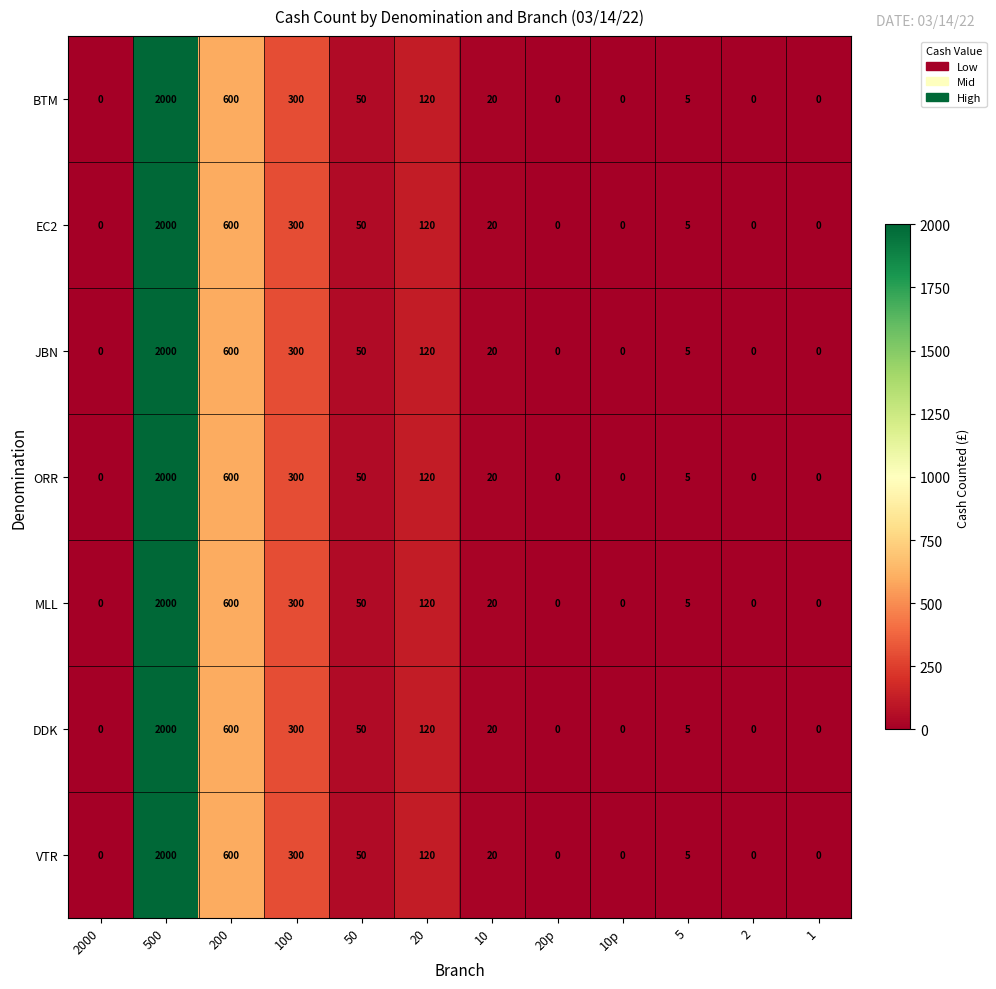

What value does the BTM series have at 50, to the nearest 50?

50